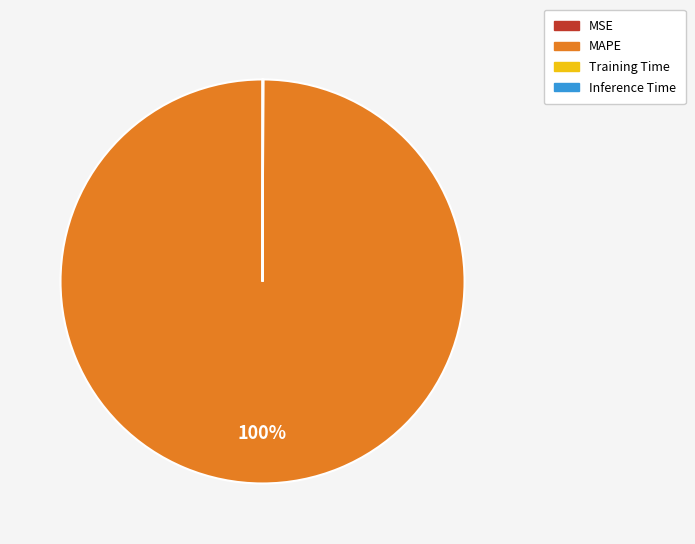

Does MAPE account for over 50% of the chart?

Yes